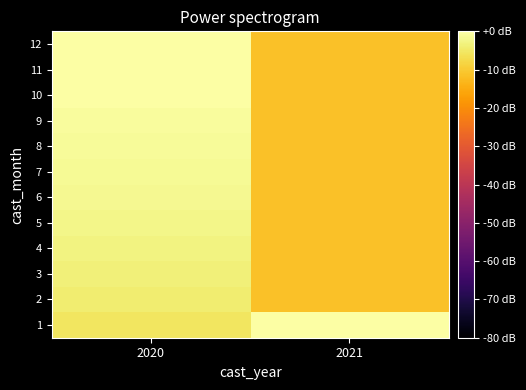

Reading left to right, list all the values displayed in this chart.

1: 2020=-5.4	2021=0.0
2: 2020=-4.4	2021=-11.4
3: 2020=-3.5	2021=-11.4
4: 2020=-2.8	2021=-11.4
5: 2020=-2.2	2021=-11.4
6: 2020=-1.8	2021=-11.4
7: 2020=-1.3	2021=-11.4
8: 2020=-1.0	2021=-11.4
9: 2020=-0.6	2021=-11.4
10: 2020=-0.3	2021=-11.4
11: 2020=-0.1	2021=-11.4
12: 2020=-0.0	2021=-11.4